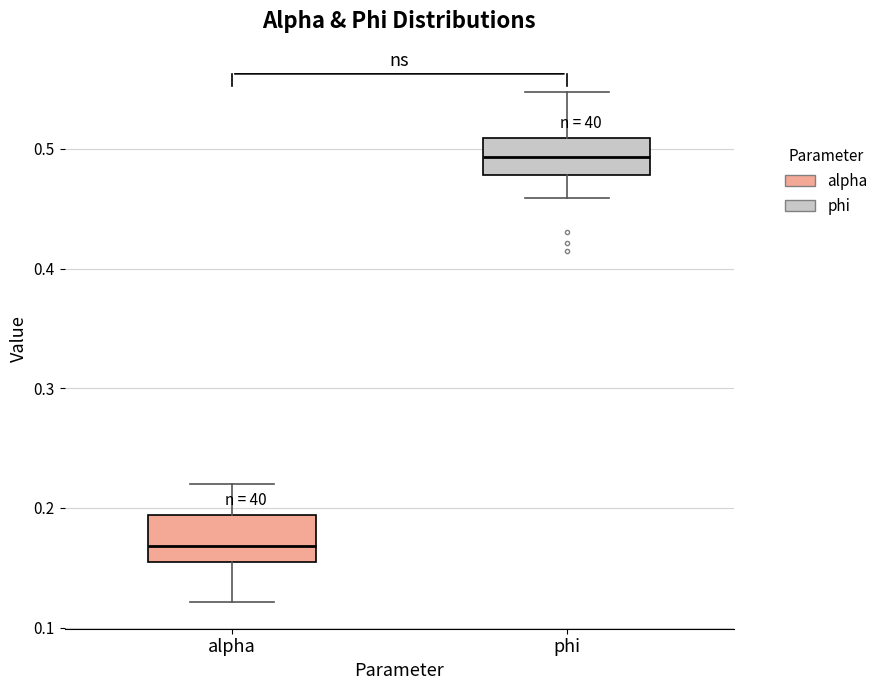

Which box has the lowest median line?

alpha